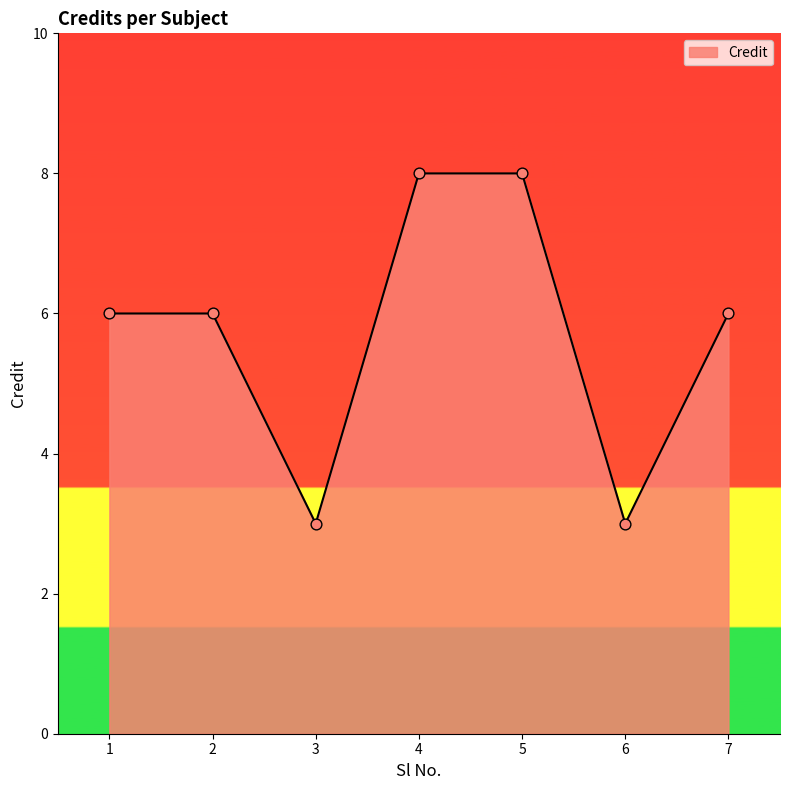

What is the ratio of the value at 6 to the value at 7?

0.5